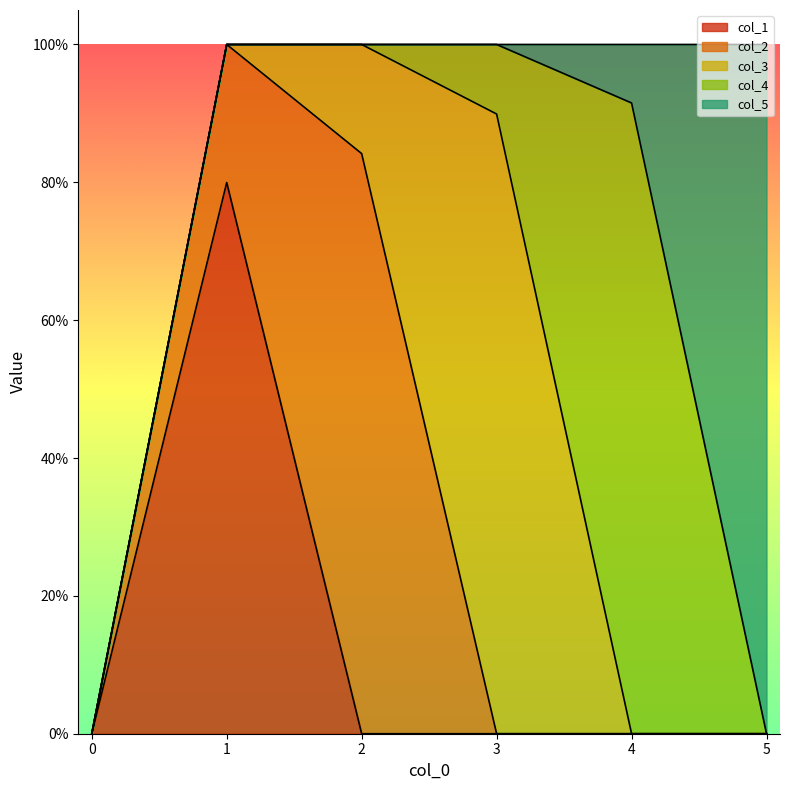

Is it true that col_2 equals 0.4 at 2?

False